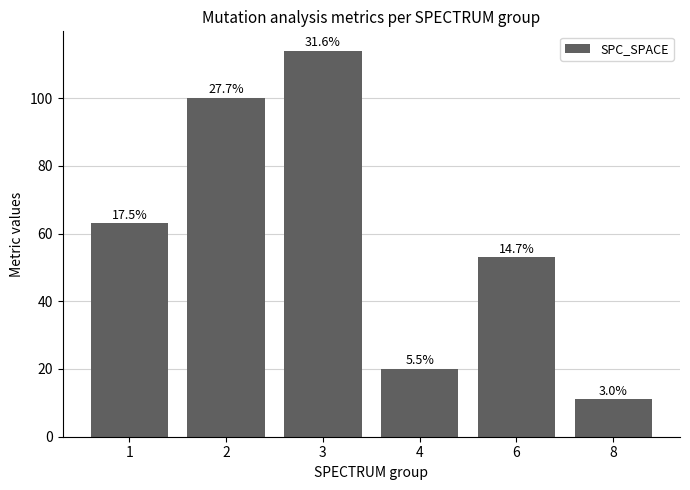

How many bars are there in total?

6